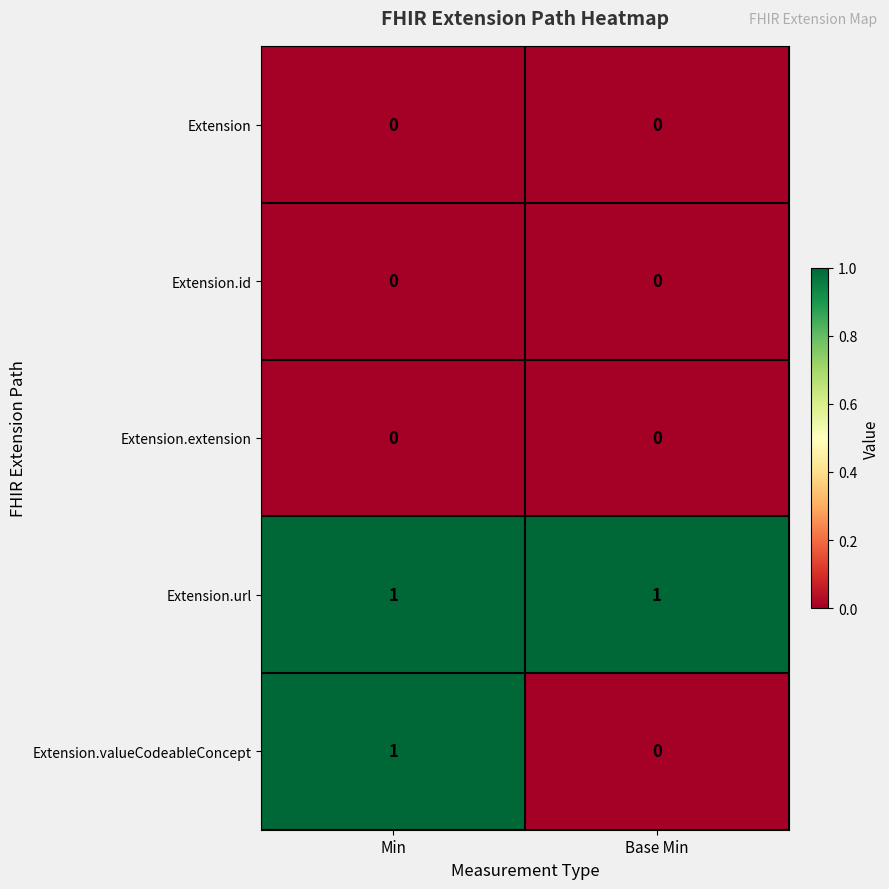

At which category is the sum across all series the highest?

Min